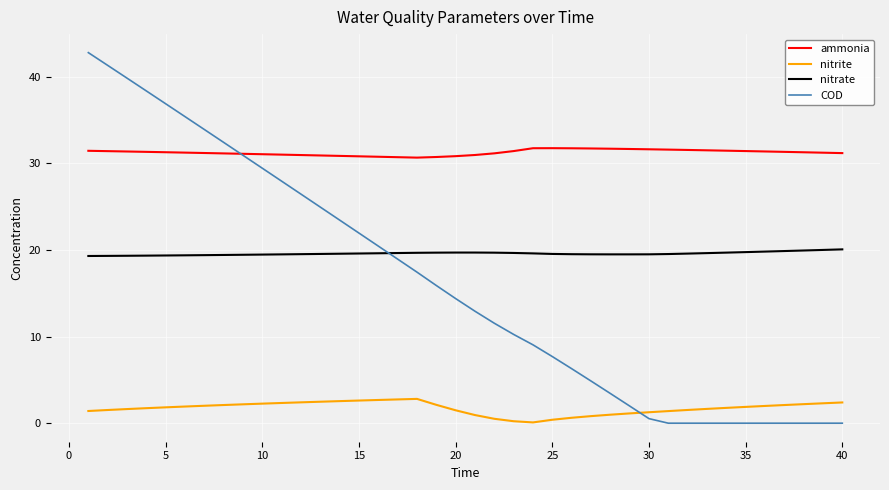

True or false: nitrate has more than 0 interior local peaks.

True